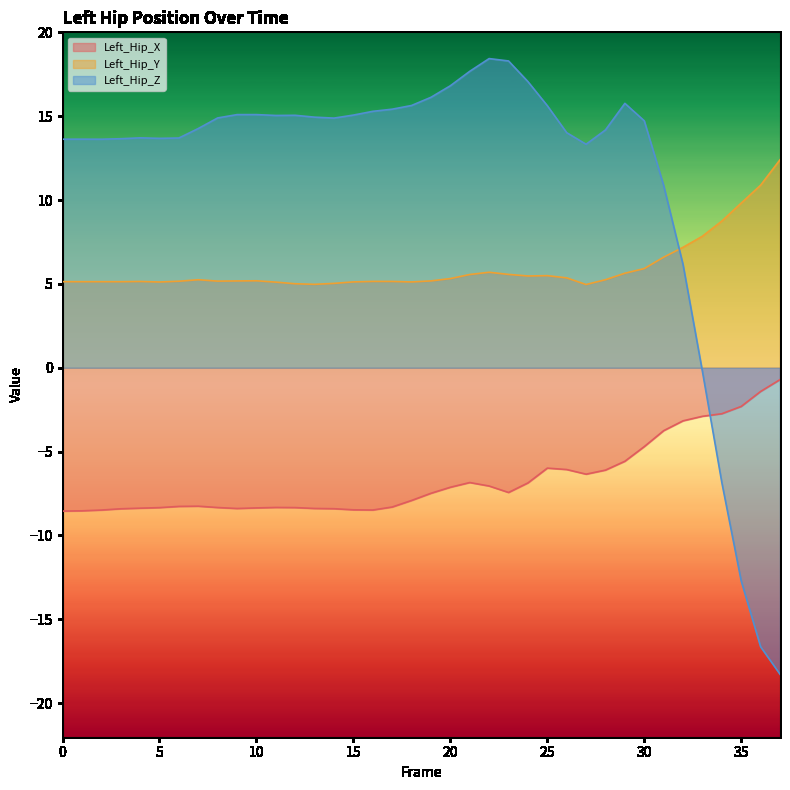

The value of Left_Hip_Z at 17 is 15.4. True or false?

True